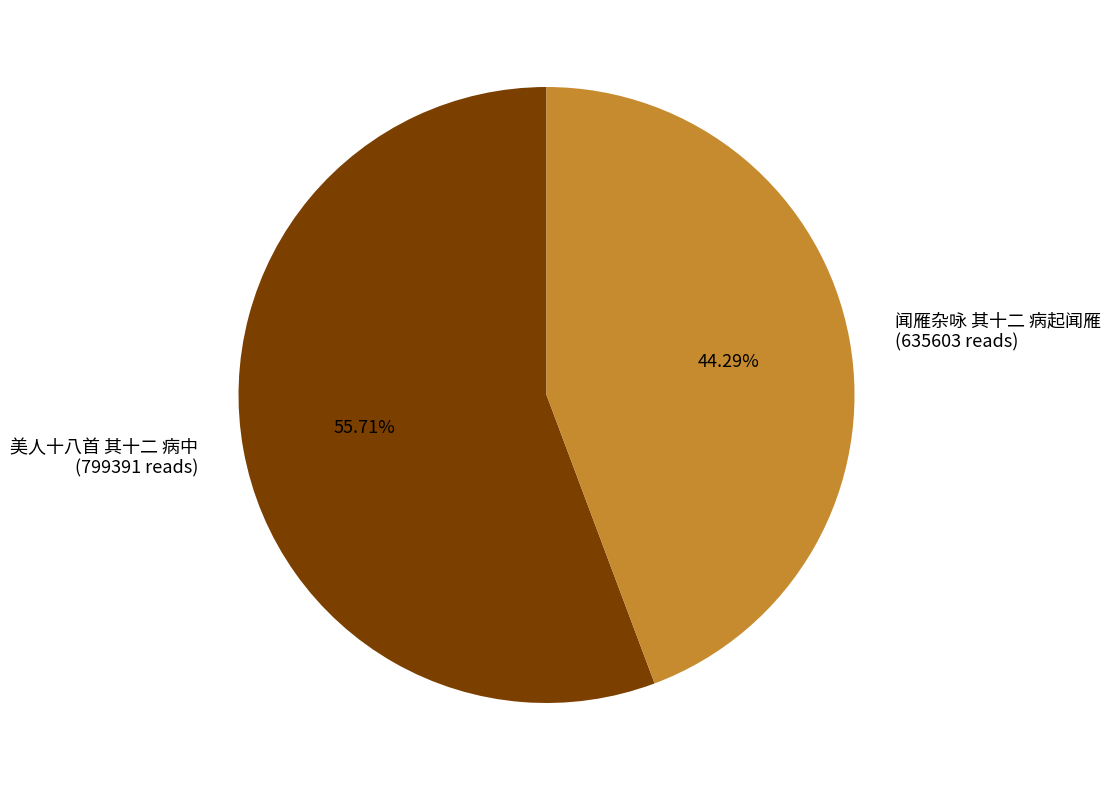

Is it true that 闻雁杂咏 其十二 病起闻雁 is 31% of the pie?

False